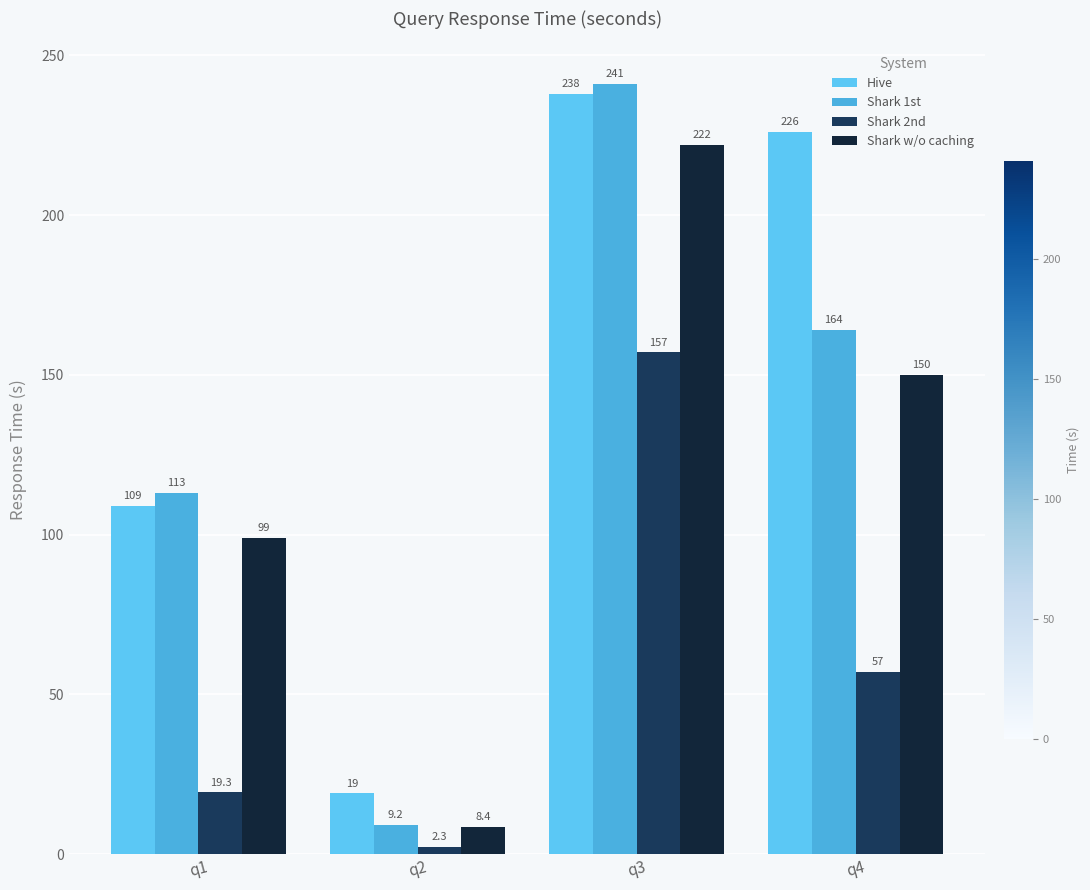

At which category is the sum across all series the highest?

q3